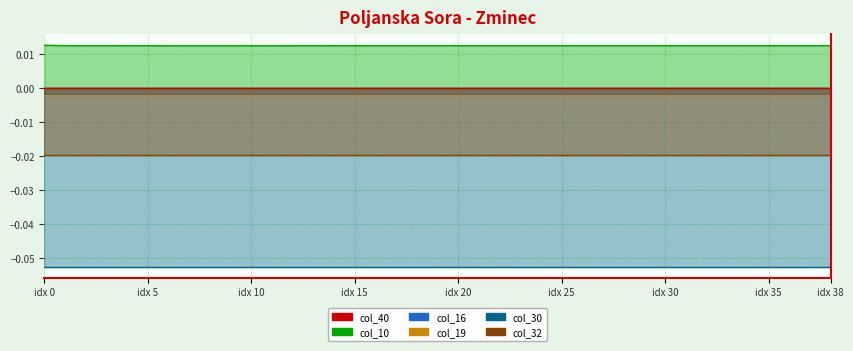

What are all the series names shown in the legend?

col_40, col_10, col_16, col_19, col_30, col_32